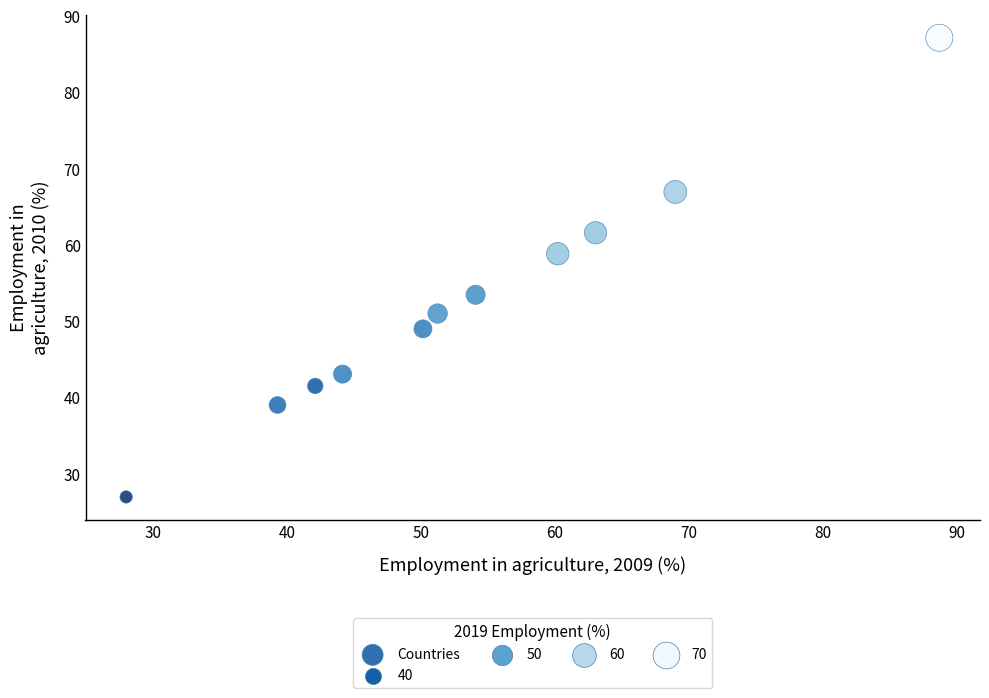

What is the range of Y values (max minus min)?

60.2